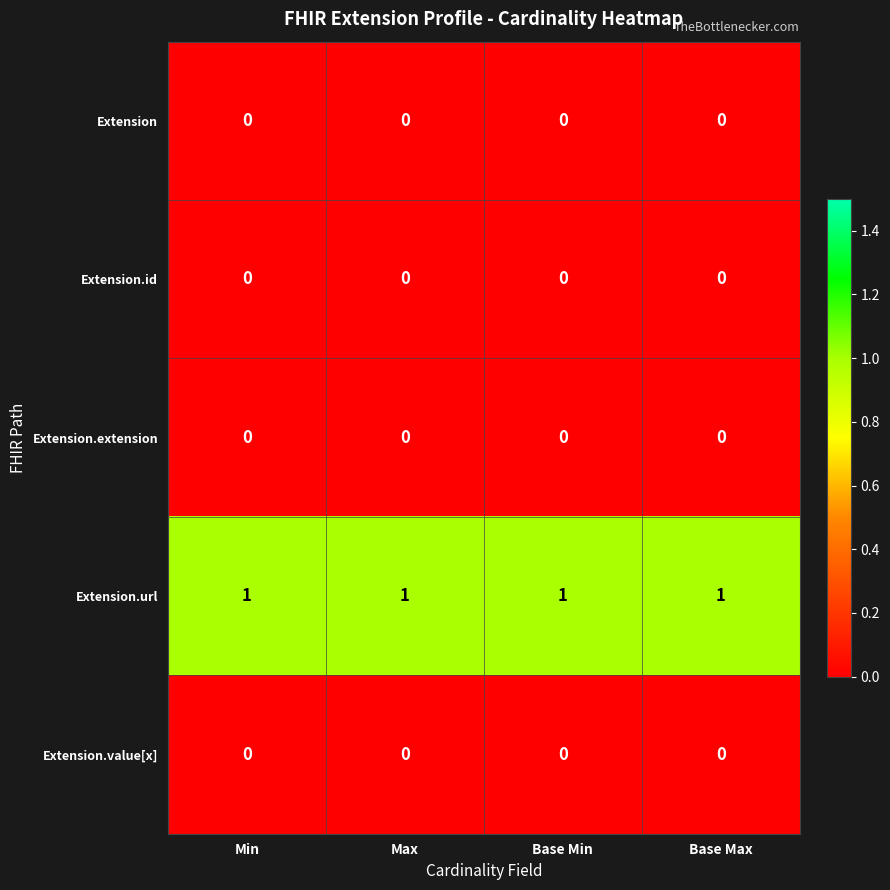

Which series has the largest total across all categories?

Extension.url